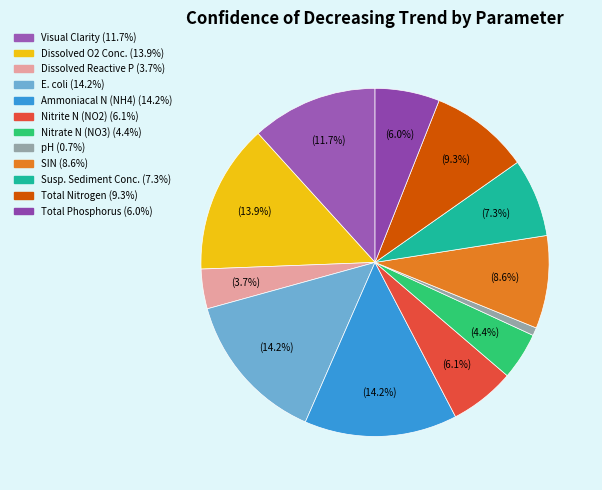

How many segments does this pie chart have?

12